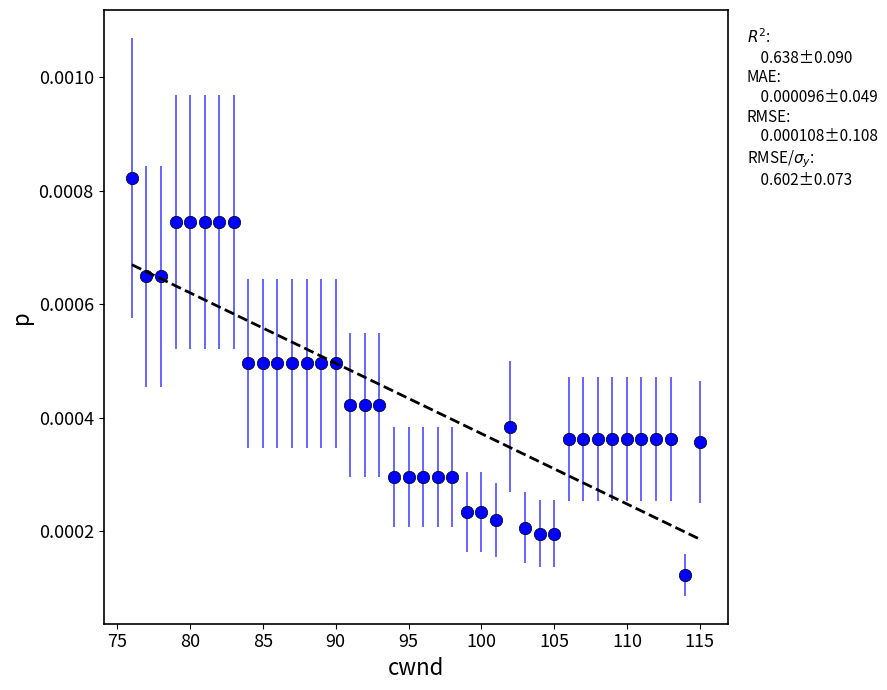

What is the range of X values (max minus min)?

39.0